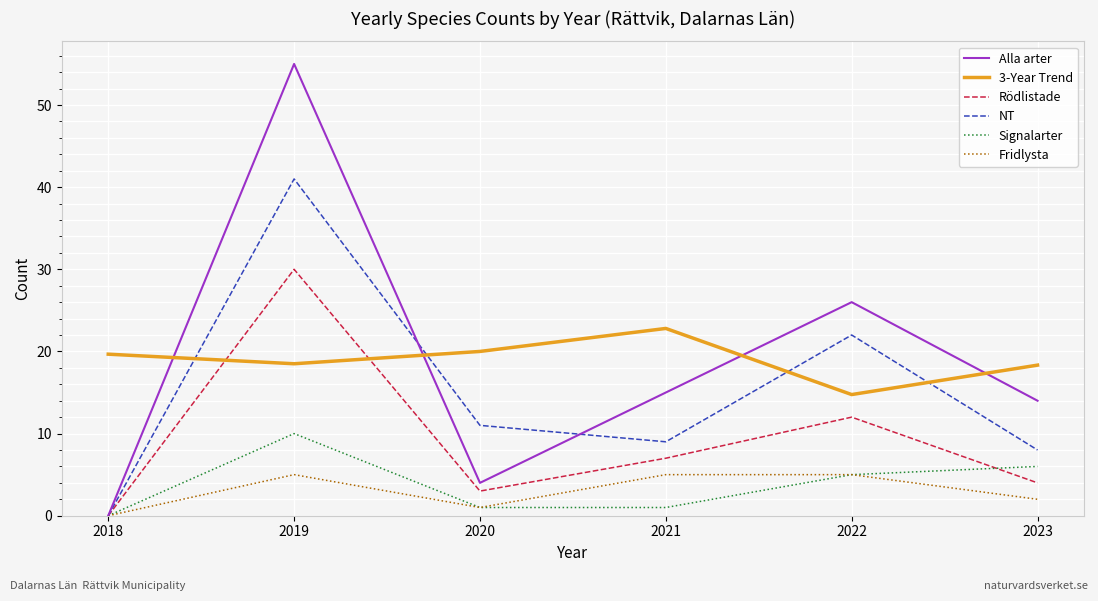

What is the total value across all series at 2020?

40.0